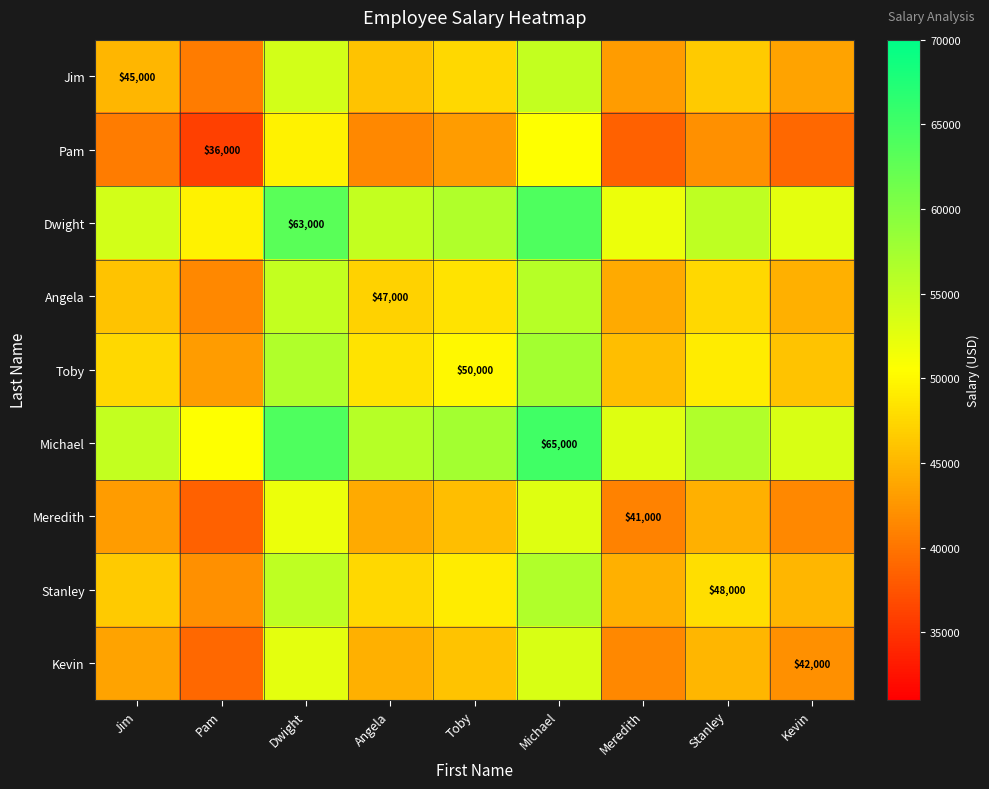

What is the sum of all Kevin values?

407500